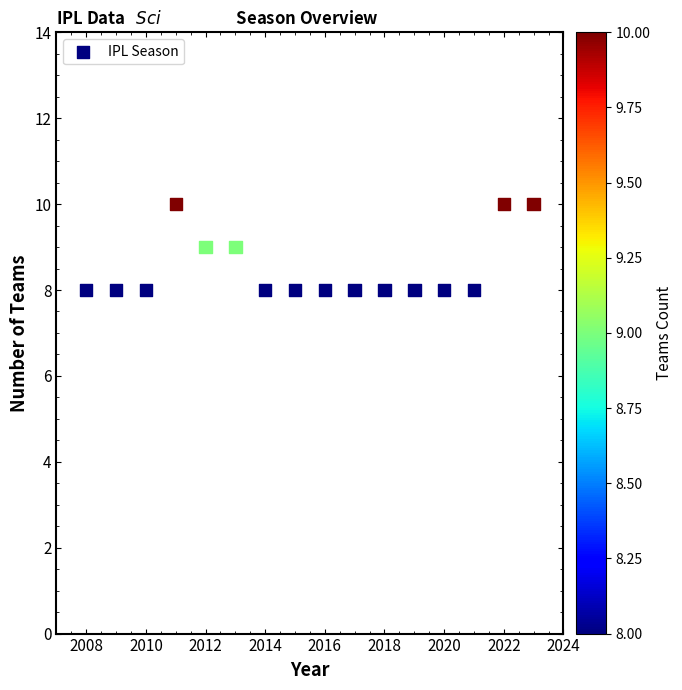

What is the range of X values (max minus min)?

15